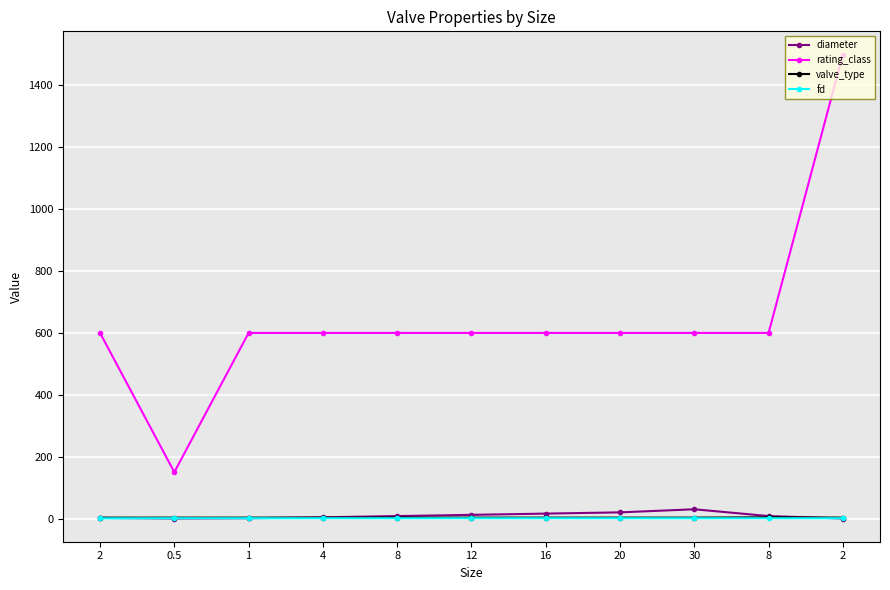

What is the total value across all series at 8?

612.0